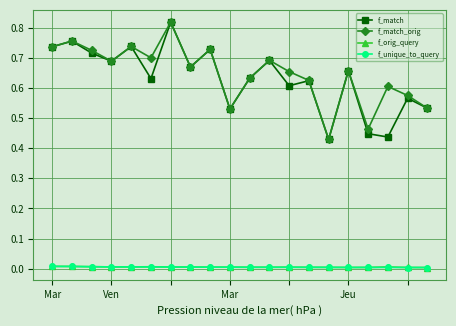

True or false: f_match and f_unique_to_query cross at least once.

False